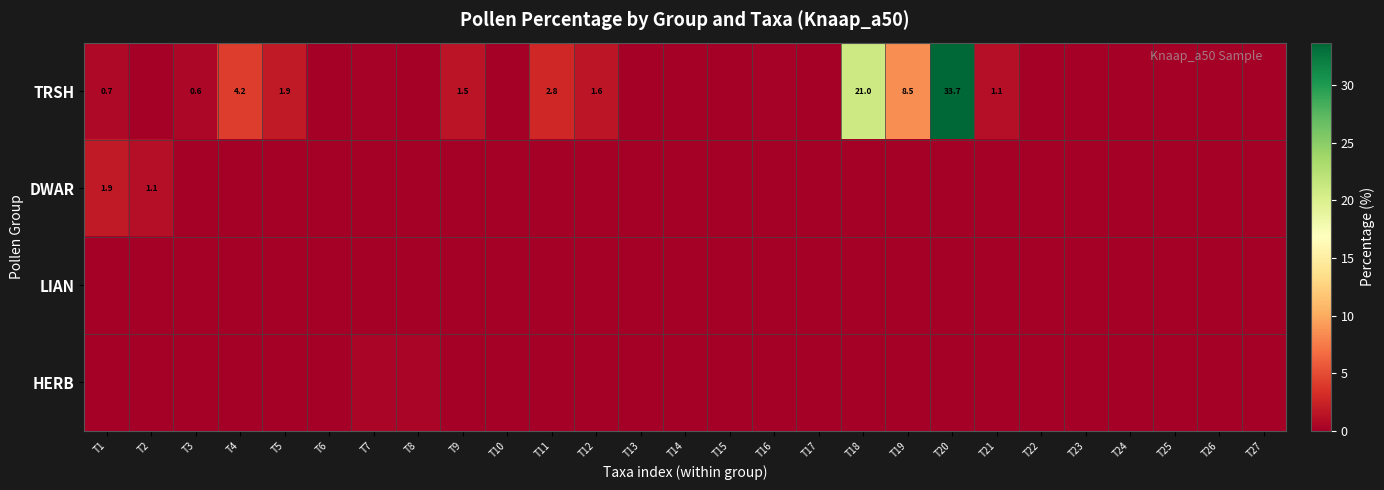

Which has a higher value, T26 or T24?

T26